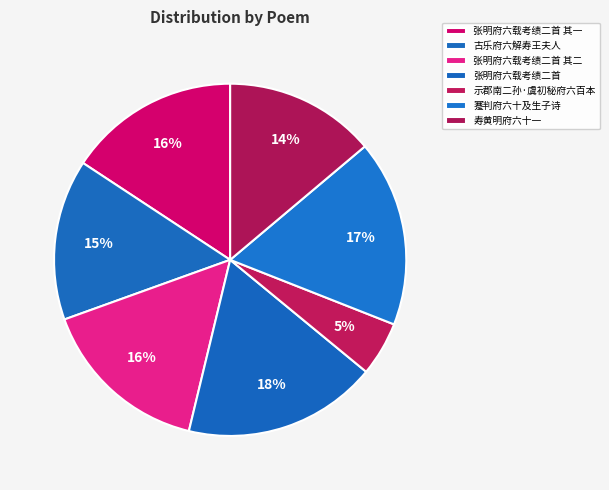

What percentage is the 古乐府六解寿王夫人 slice, to the nearest percent?

15%